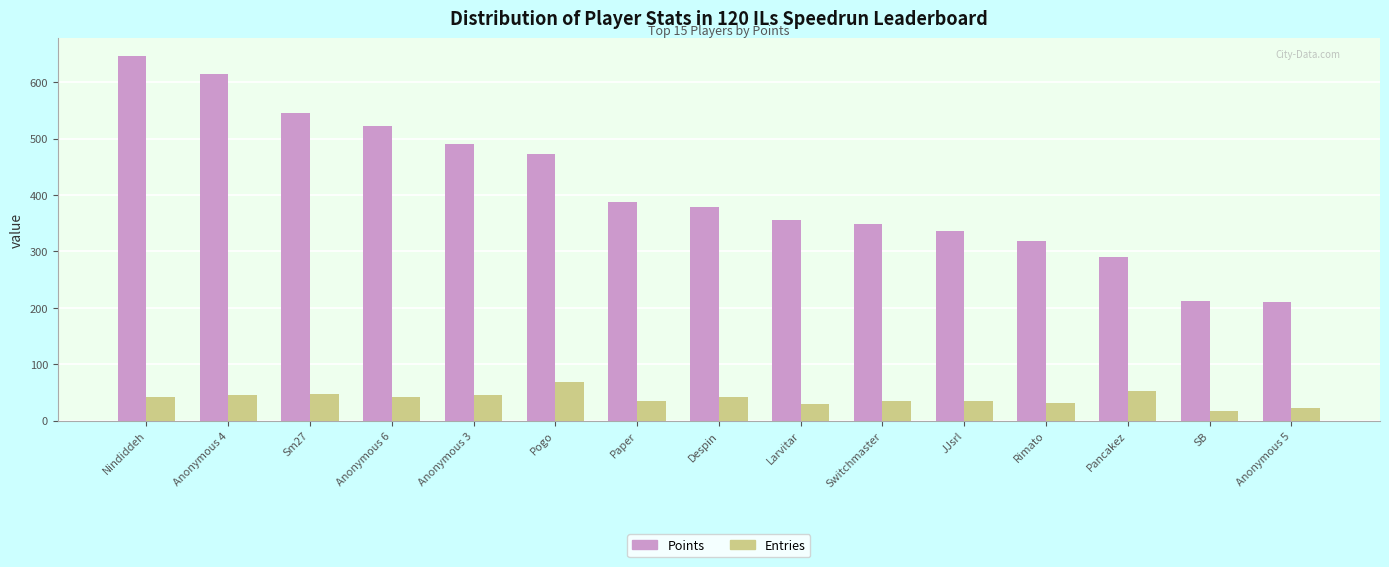

What is the average value of the Points series?

409